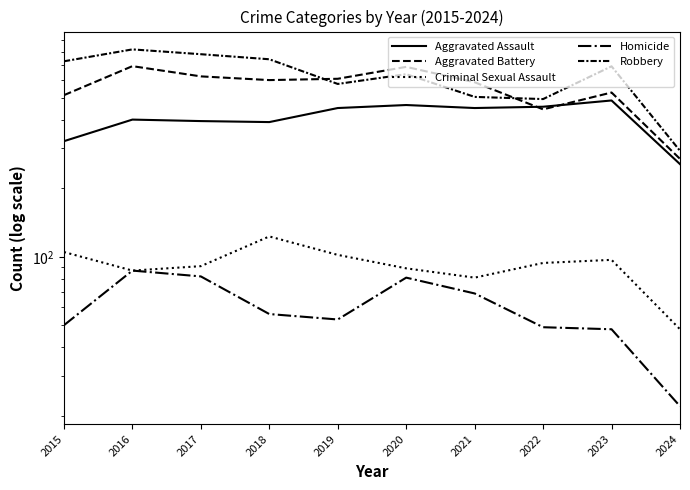

Which series has the largest range (max minus min)?

Robbery